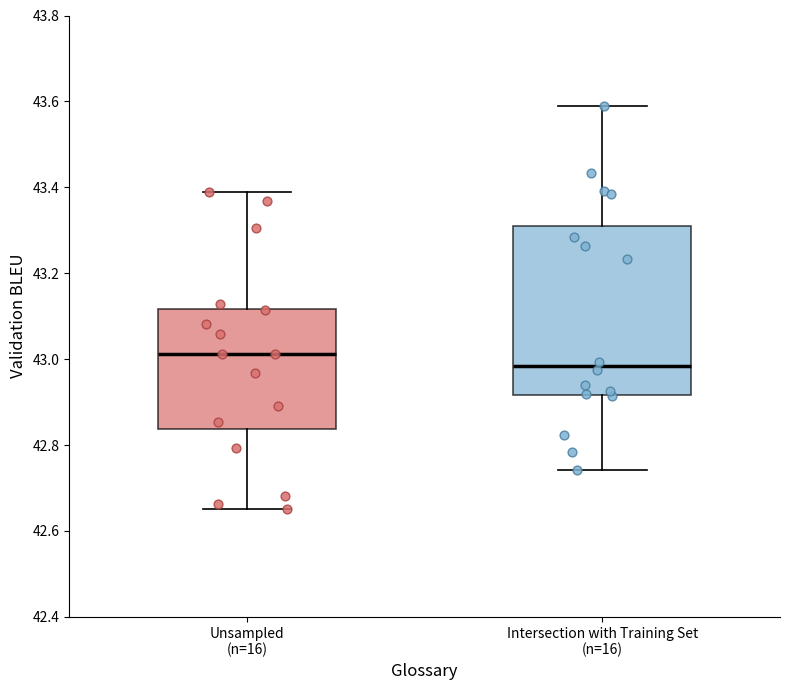

Reading left to right, transcribe this box plot: for each box, give where its median line is, the range the box spans, and where its two whiskers end, as read against the y-axis. The values are not printed on the chart, so give them approximately, as read against the axis.

Unsampled (n=16): median 43.02, box 42.84 to 43.12, whiskers 42.66 to 43.38
Intersection with Training Set (n=16): median 42.98, box 42.92 to 43.30, whiskers 42.74 to 43.60